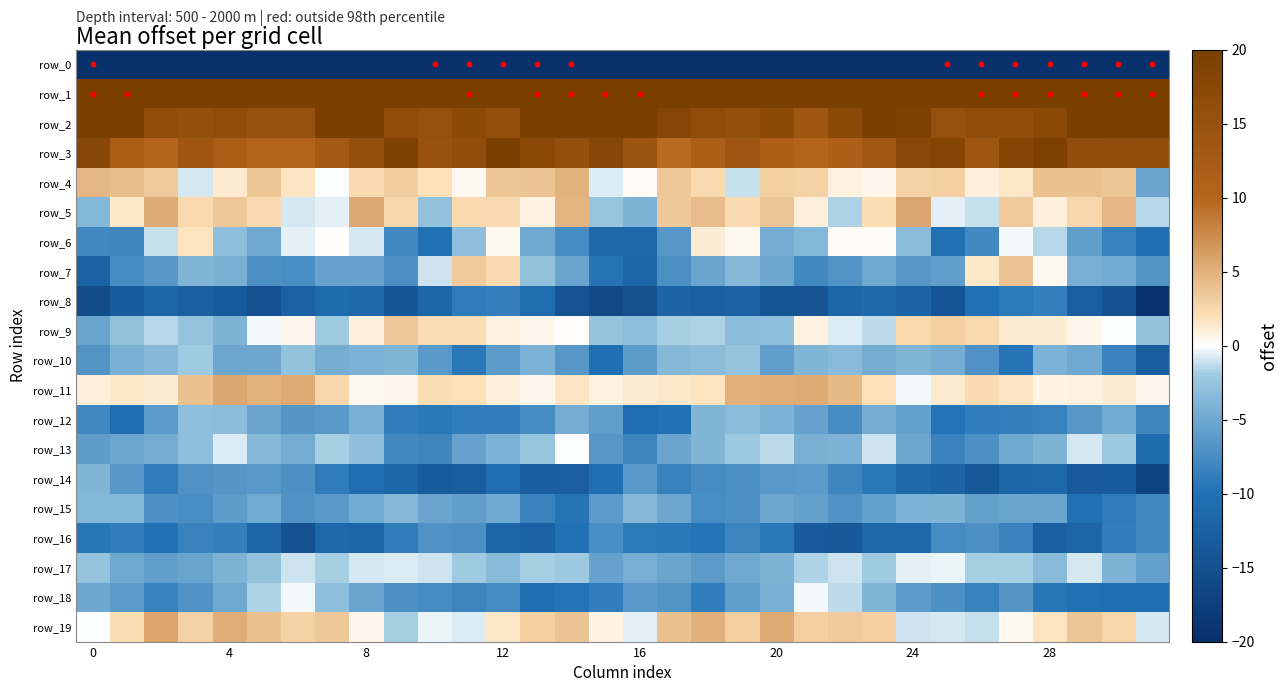

What is the greatest value displayed?

69.8